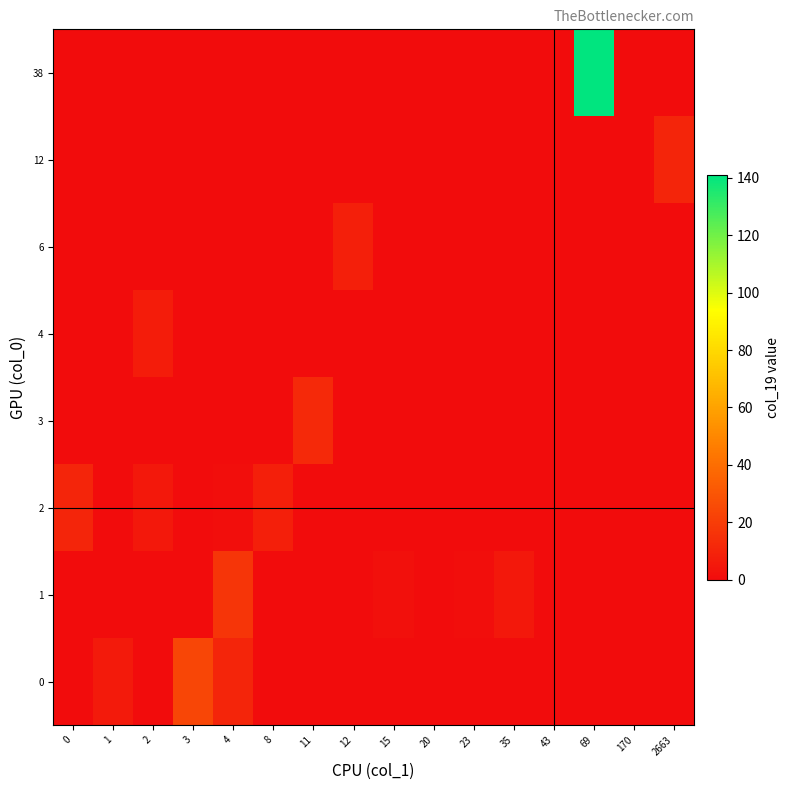

Between 15 and 12, which is larger?

15